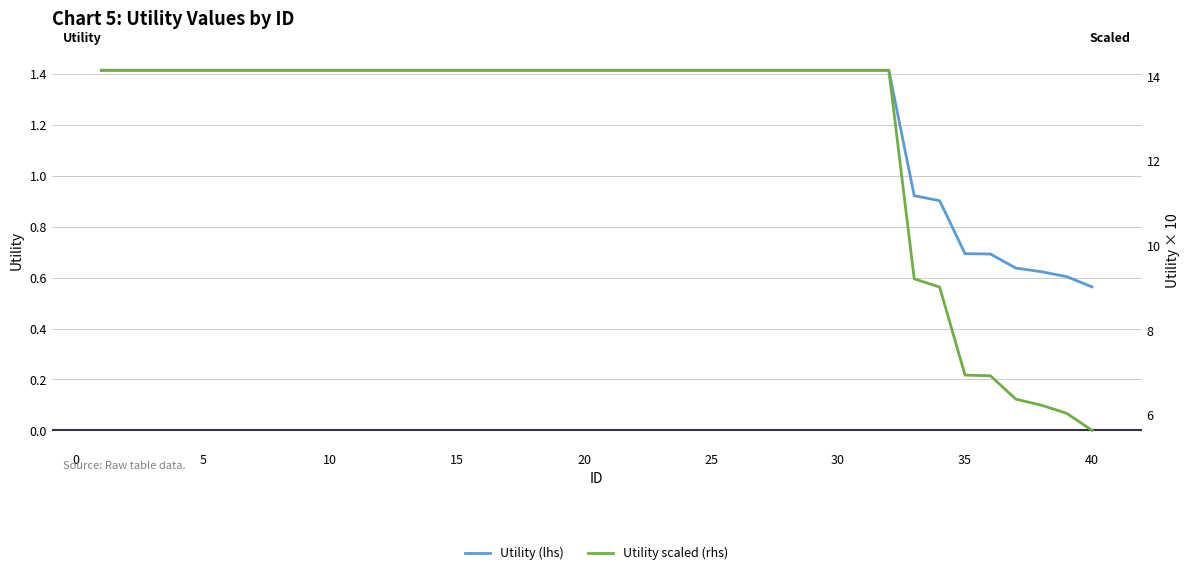

At which label does Utility (lhs) reach its minimum?

40